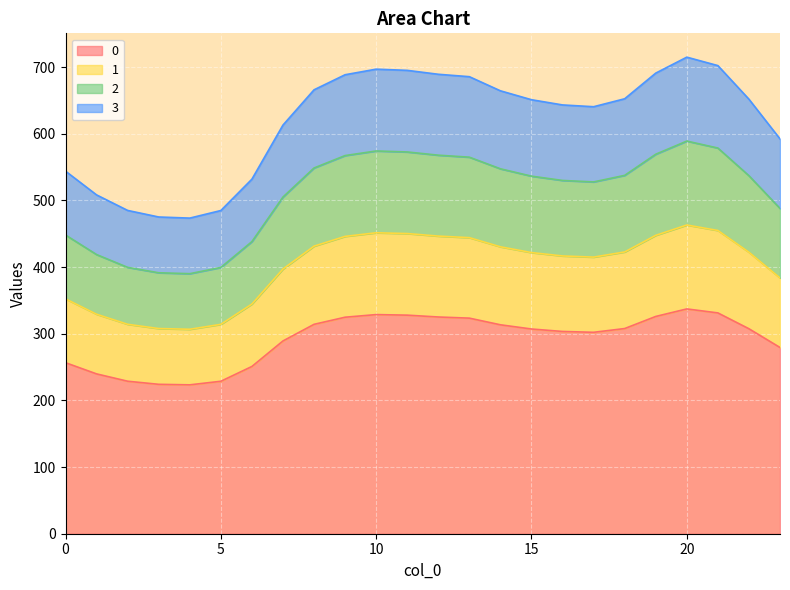

At which category does the chart reach its peak across all series?

20